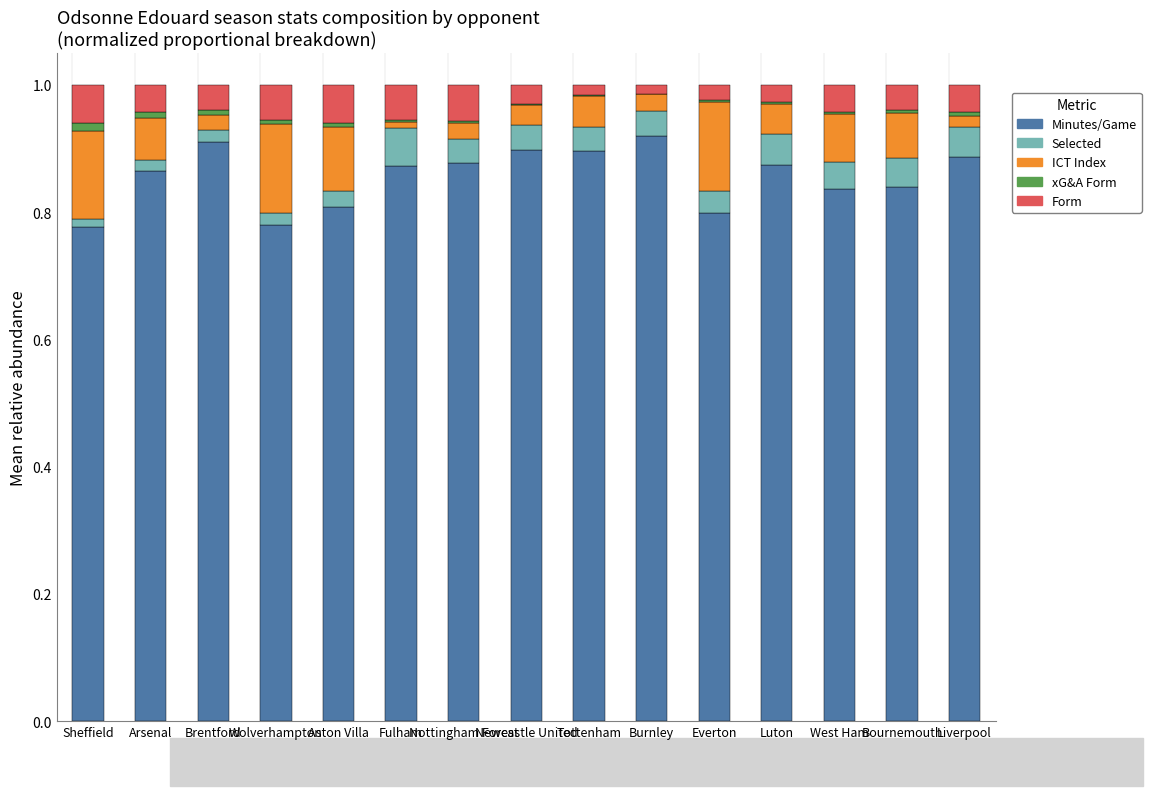

How many distinct data groups are displayed?

5